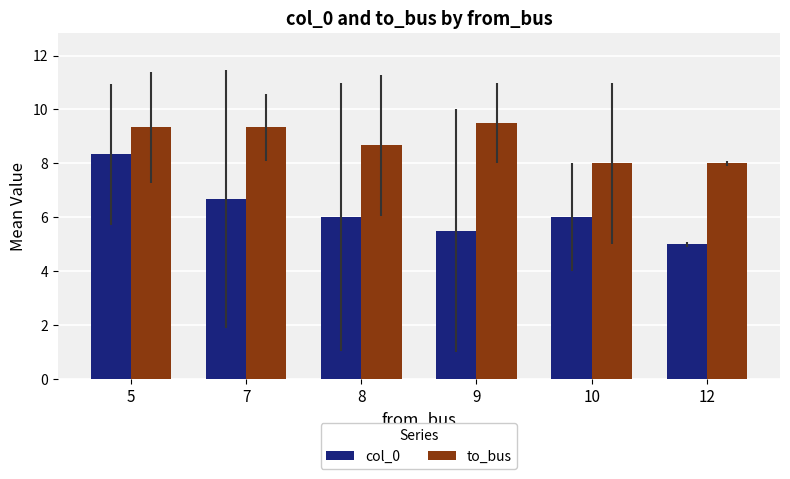

Which series has the largest total across all categories?

to_bus